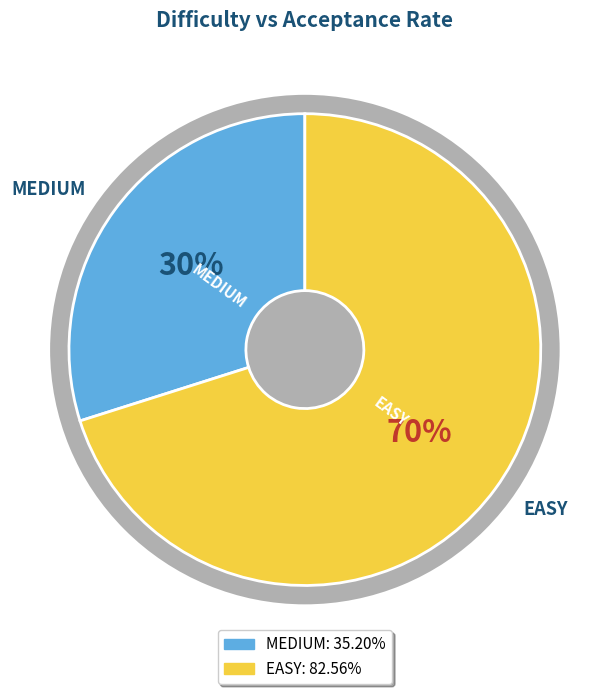

Rank the categories by value from highest to lowest.

EASY, MEDIUM